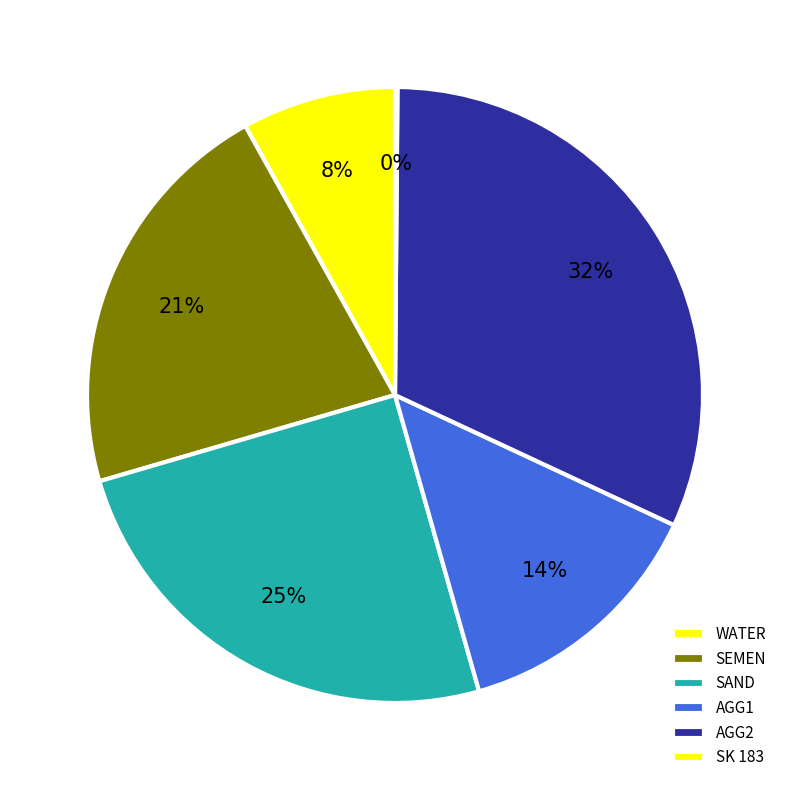

Does WATER account for over 50% of the chart?

No